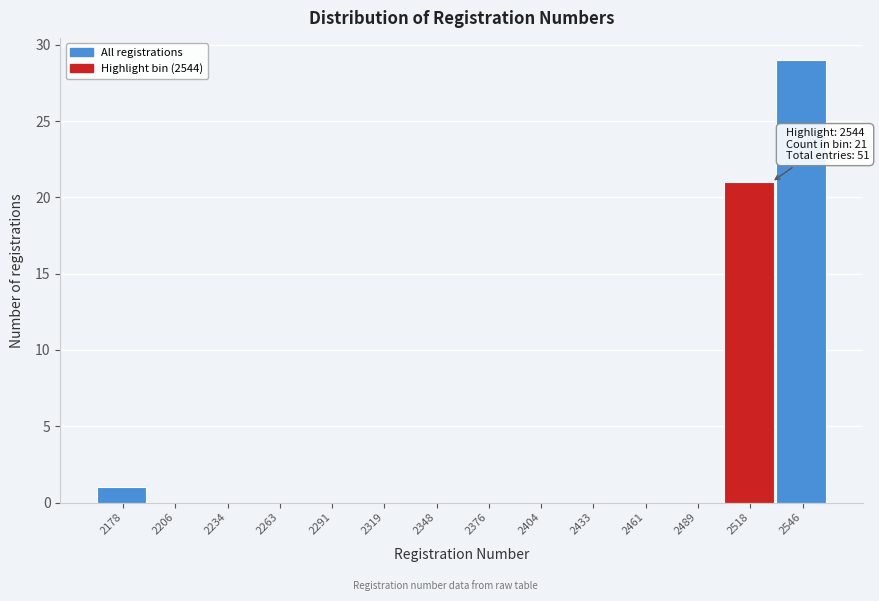

Reading left to right, transcribe all the data shown in this chart.

2178=1	2206=0	2234=0	2263=0	2291=0	2319=0	2348=0	2376=0	2404=0	2433=0	2461=0	2489=0	2518=21	2546=29